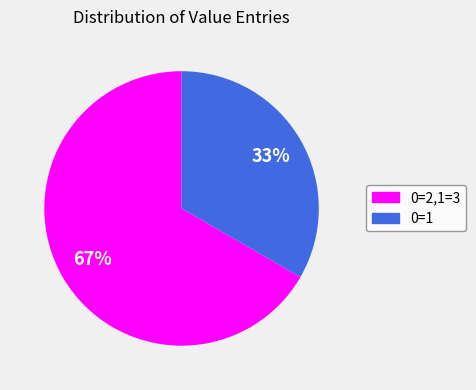

To the nearest percent, what is the average slice percentage?

50%